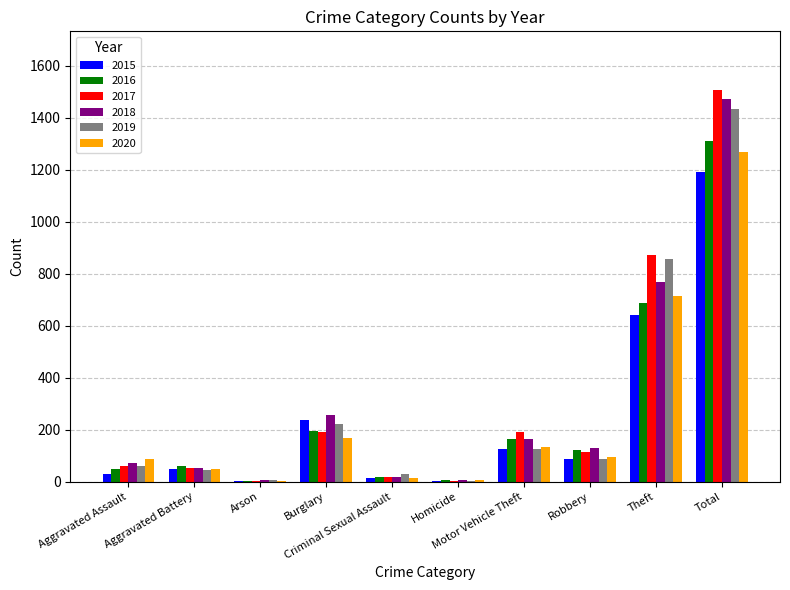

What is the sum of the 2015 values at Total and Theft?

1831